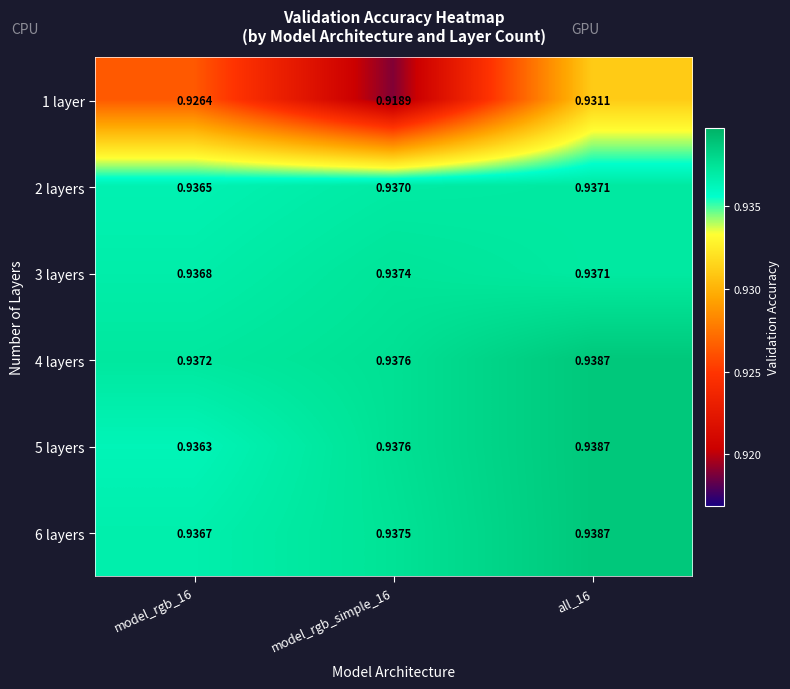

Is the value of 3 layers at all_16 greater than the value of 5 layers at all_16?

No